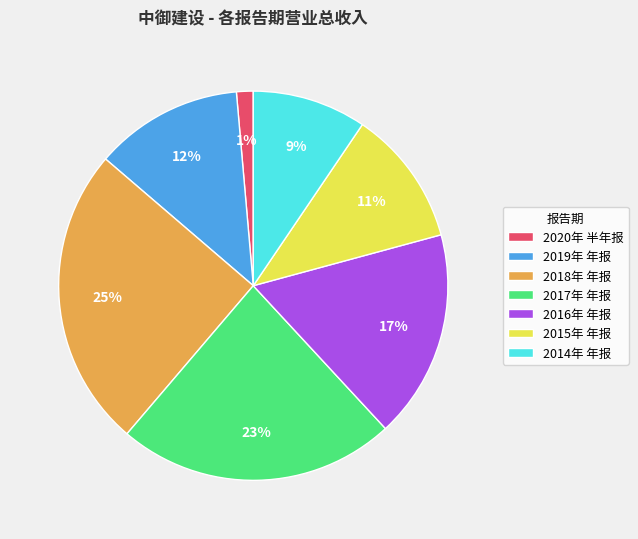

Which has a higher value, 2014年 年报 or 2015年 年报?

2015年 年报